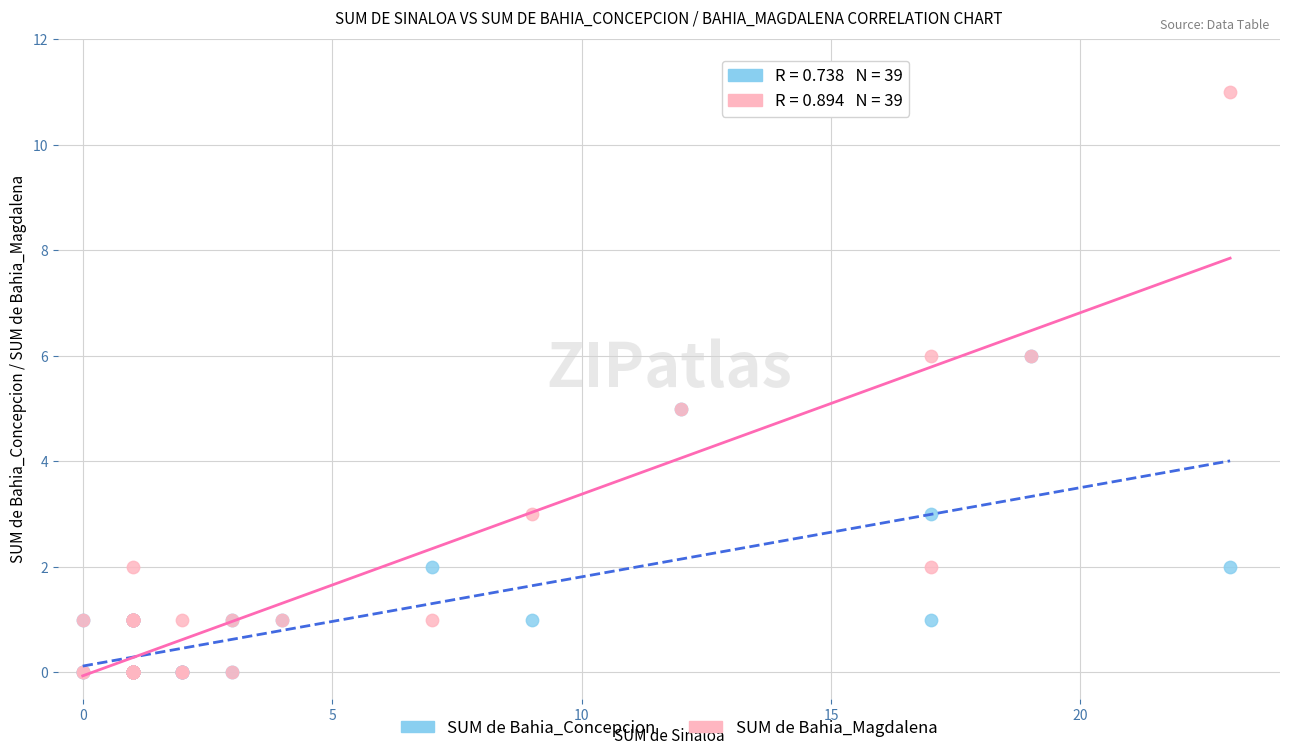

Which series has the largest Y range (max minus min)?

SUM de Bahia_Magdalena